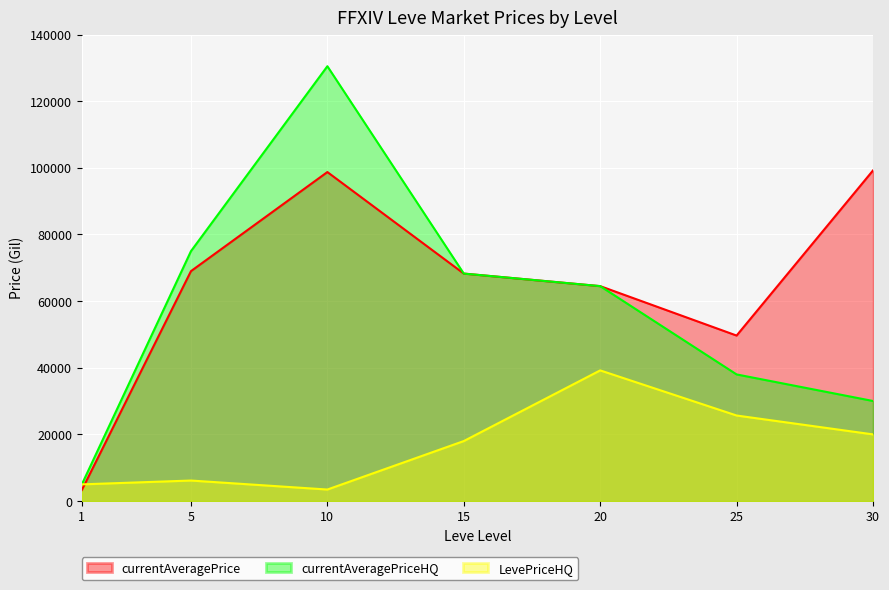

At which label is LevePriceHQ closest to 21329?

30